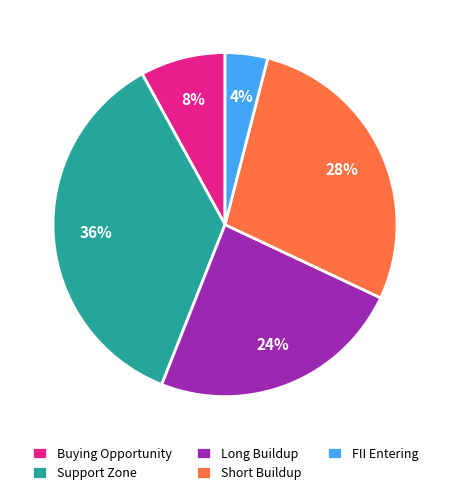

How many segments does this pie chart have?

5